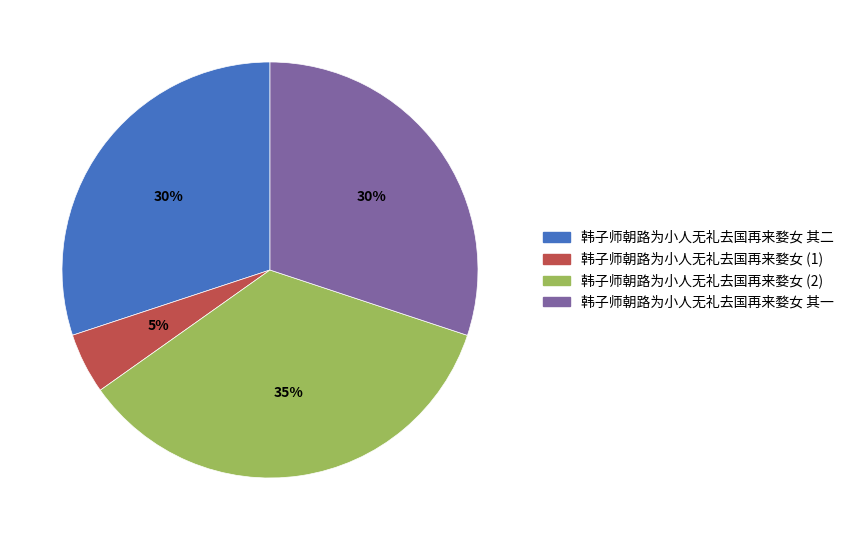

To the nearest percent, what is the average slice percentage?

25%